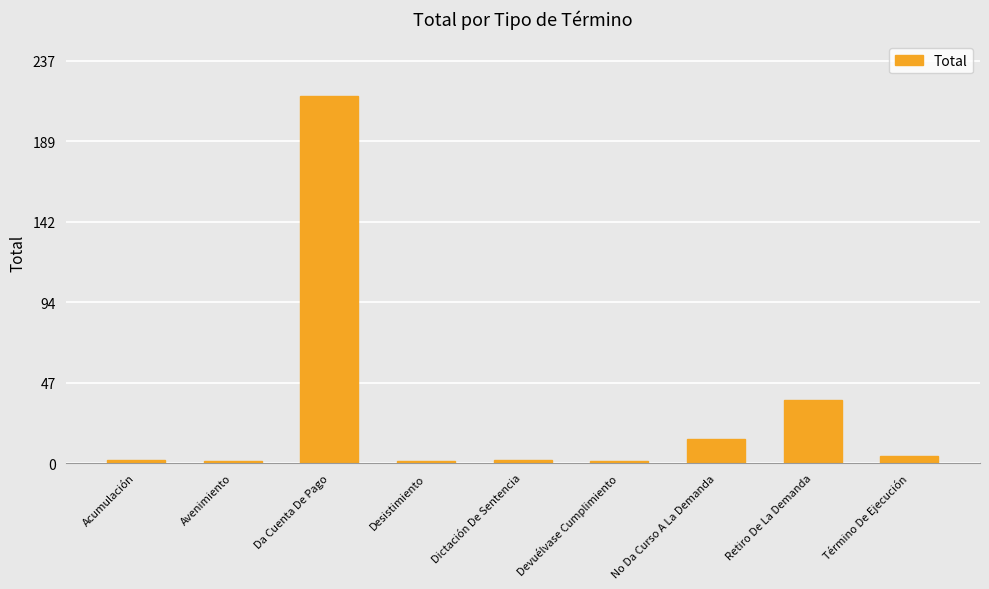

What is the average value?

31